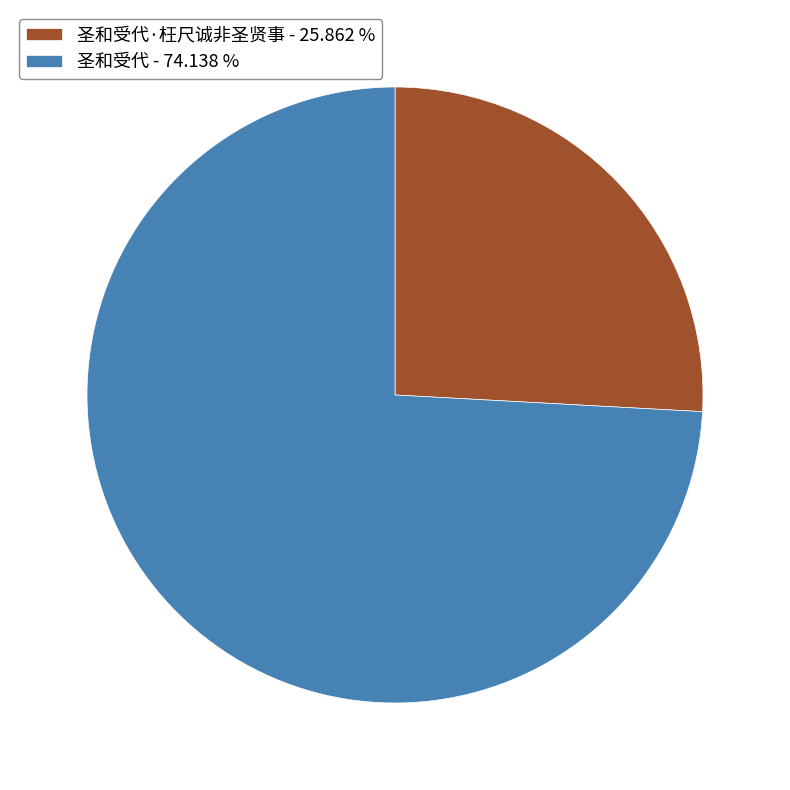

Does 圣和受代·枉尺诚非圣贤事 - 25.862 % represent more than half of the total?

No